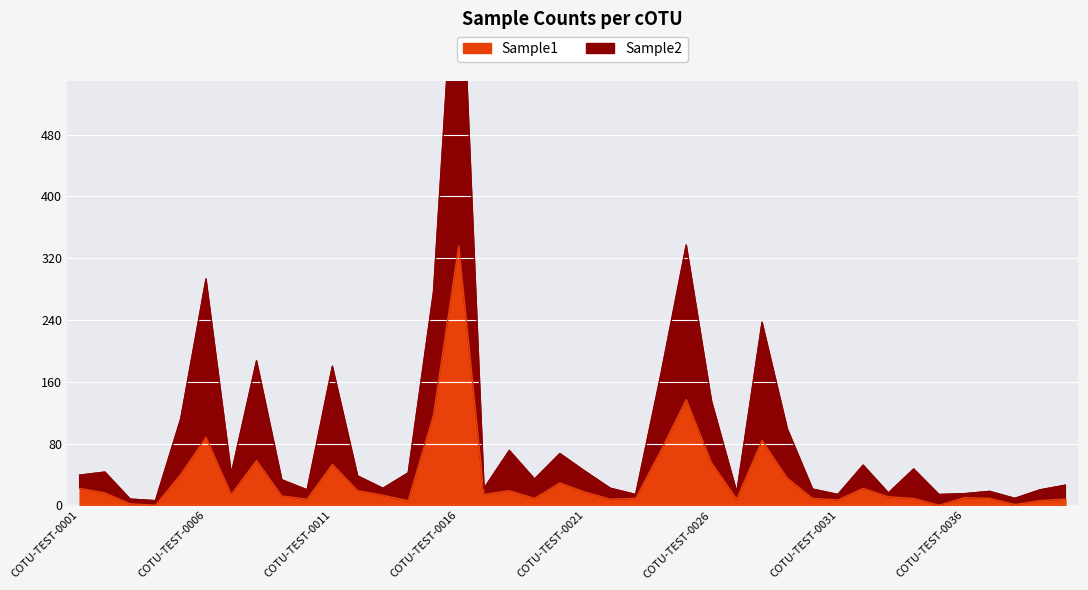

List the labels in order of Sample1 value, largest first.

COTU-TEST-0016, COTU-TEST-0025, COTU-TEST-0015, COTU-TEST-0006, COTU-TEST-0028, COTU-TEST-0024, COTU-TEST-0008, COTU-TEST-0026, COTU-TEST-0011, COTU-TEST-0005, COTU-TEST-0029, COTU-TEST-0020, COTU-TEST-0001, COTU-TEST-0032, COTU-TEST-0012, COTU-TEST-0018, COTU-TEST-0021, COTU-TEST-0002, COTU-TEST-0007, COTU-TEST-0017, COTU-TEST-0013, COTU-TEST-0009, COTU-TEST-0033, COTU-TEST-0036, COTU-TEST-0019, COTU-TEST-0023, COTU-TEST-0030, COTU-TEST-0034, COTU-TEST-0037, COTU-TEST-0010, COTU-TEST-0022, COTU-TEST-0027, COTU-TEST-0040, COTU-TEST-0031, COTU-TEST-0014, COTU-TEST-0039, COTU-TEST-0003, COTU-TEST-0038, COTU-TEST-0004, COTU-TEST-0035